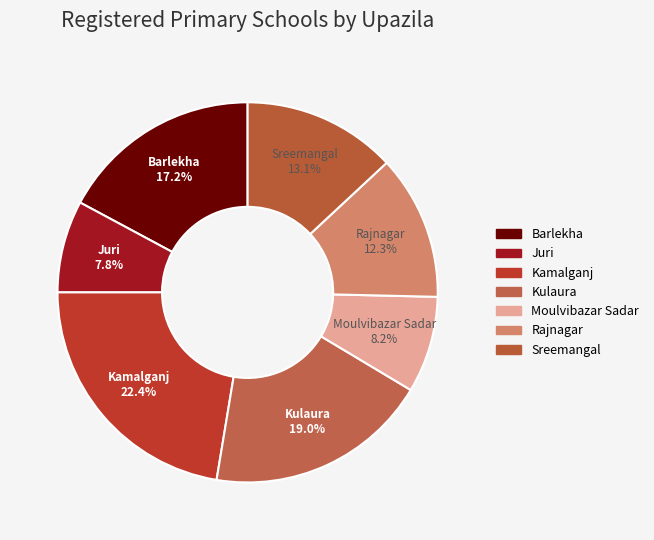

Is it true that Kulaura is 13% of the pie?

False